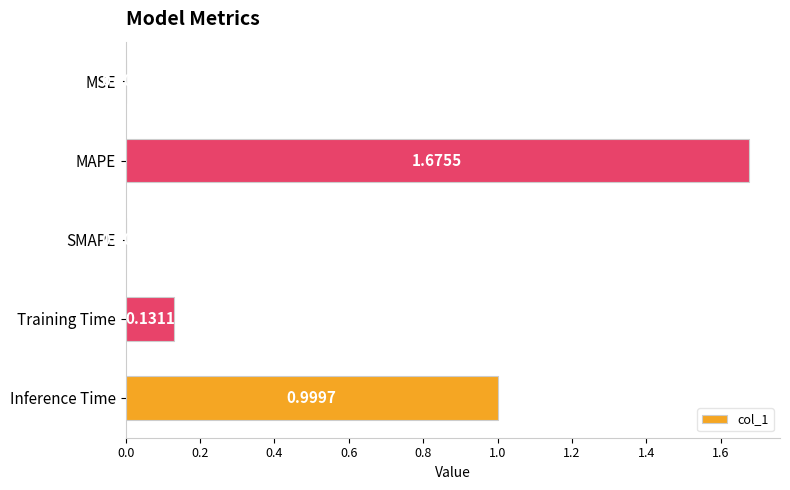

How many values are above zero?

4